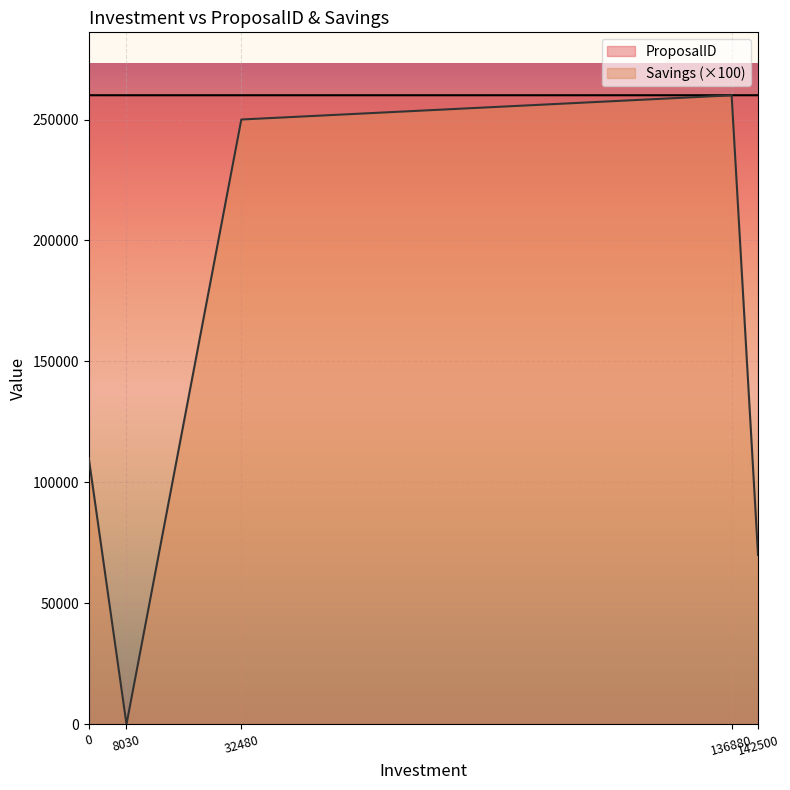

True or false: ProposalID has a value of 181831 at 8030.

False